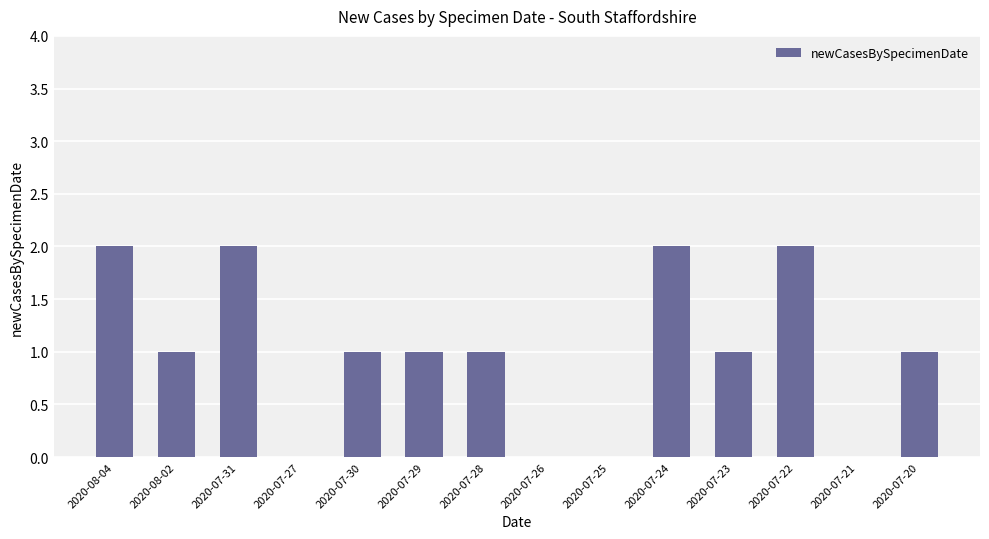

What is the maximum value shown in the chart?

2